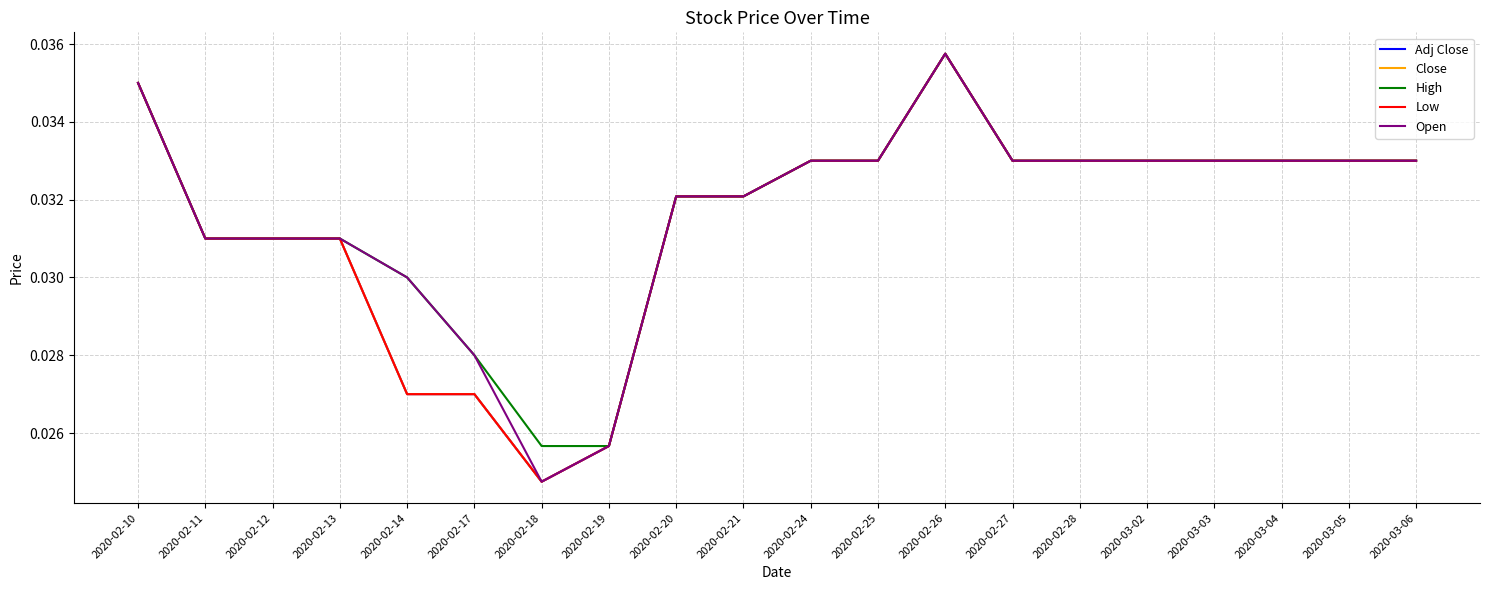

Rank the series at 2020-02-12 from lowest to highest value.

Adj Close, Close, High, Low, Open